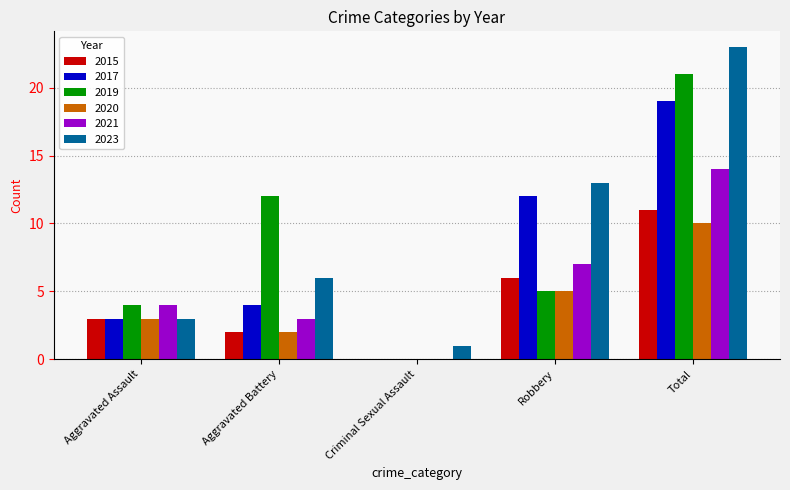

Which series has the widest spread of values?

2023